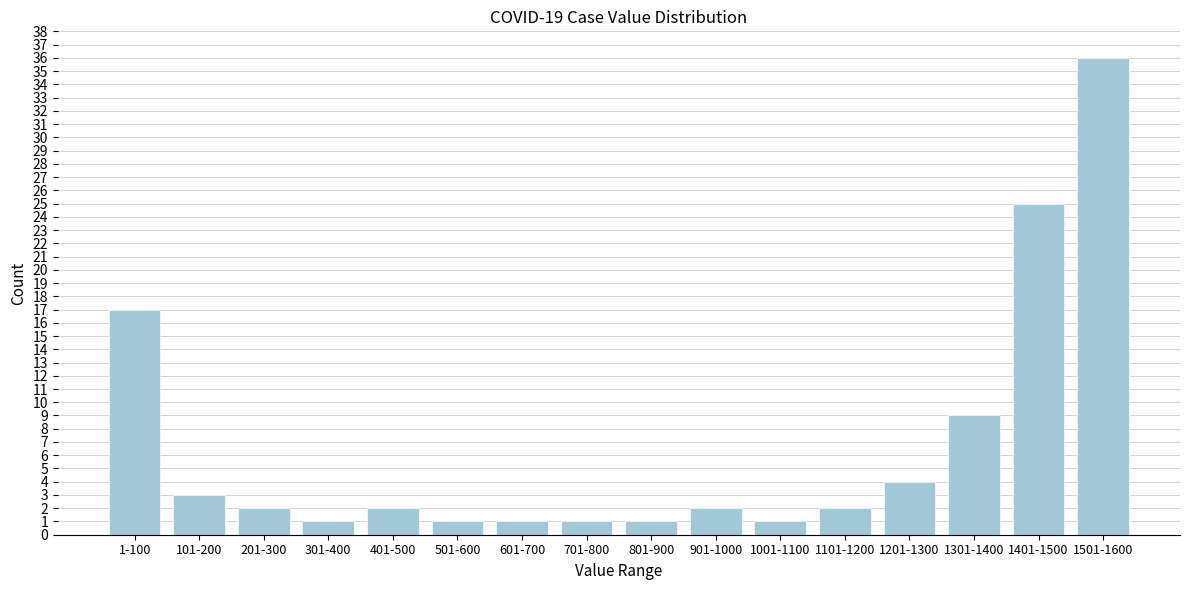

Reading left to right, extract all data points from this chart.

1-100=17	101-200=3	201-300=2	301-400=1	401-500=2	501-600=1	601-700=1	701-800=1	801-900=1	901-1000=2	1001-1100=1	1101-1200=2	1201-1300=4	1301-1400=9	1401-1500=25	1501-1600=36